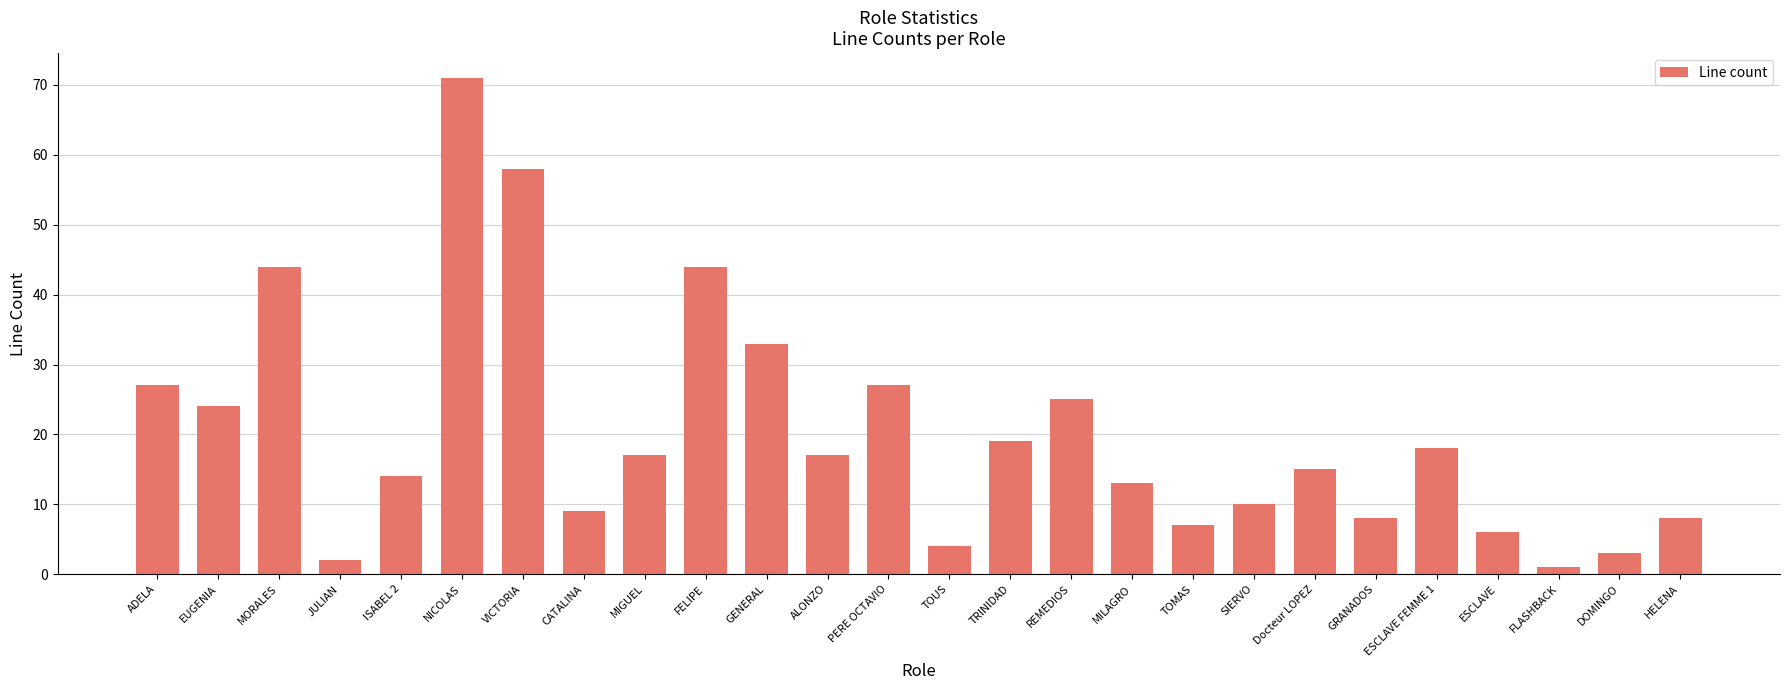

Read the value at REMEDIOS, to the nearest 5.

25